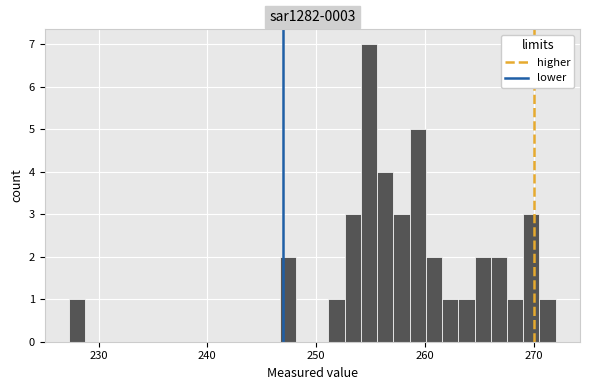

Read against the x-axis, roughly where is the centre of the tallest bar?

255